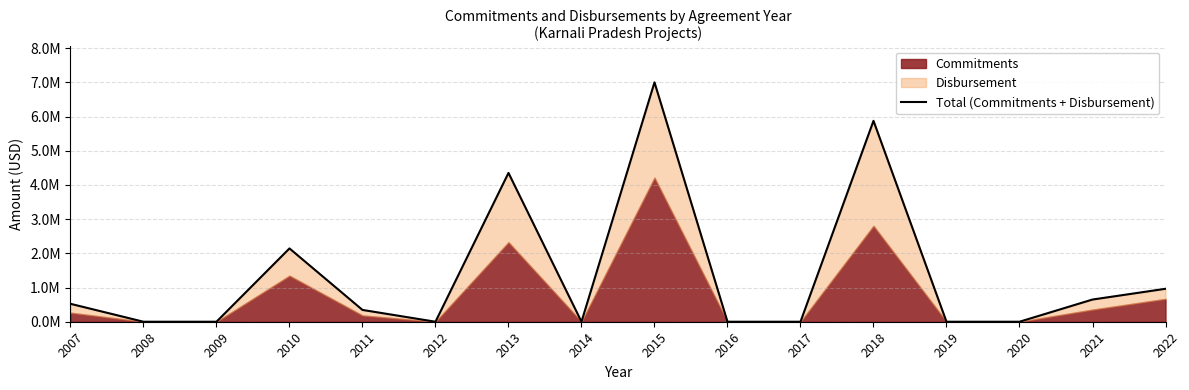

Which label corresponds to the largest value in the chart?

2015